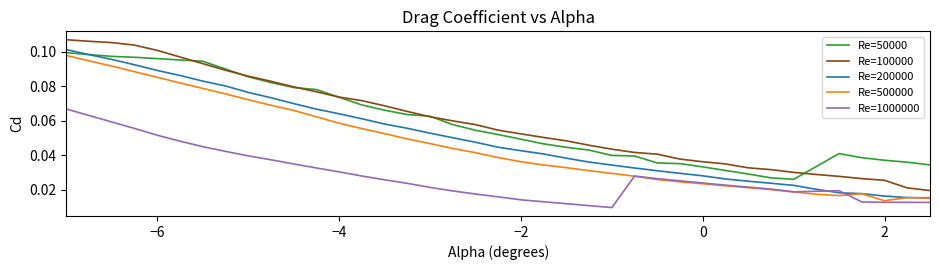

True or false: Re=100000 and Re=200000 cross at least once.

False